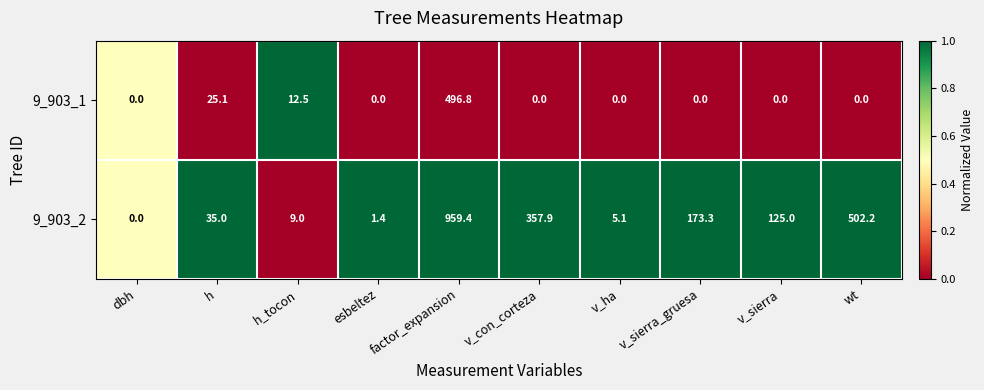

Rank the series by their average value, from lowest to highest.

9_903_1, 9_903_2